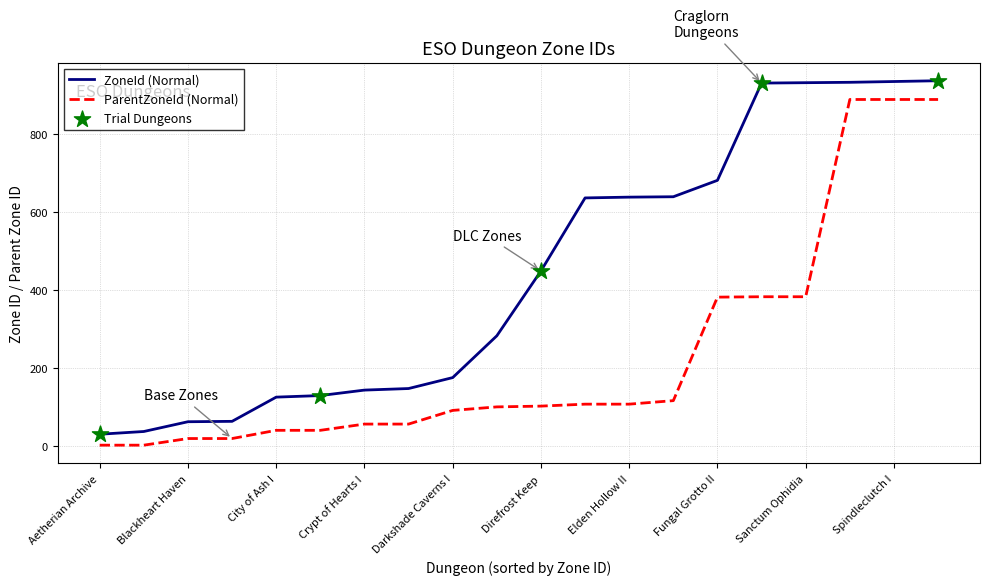

At how many categories does at least one series exceed 154?

12